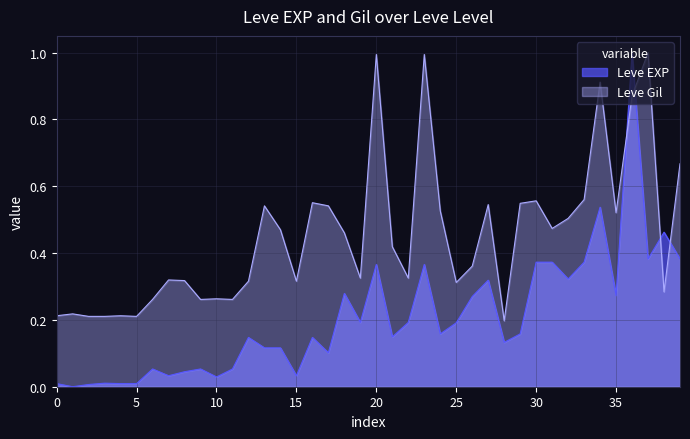

What is the difference between the maximum and minimum values in the Leve Gil series?

0.8